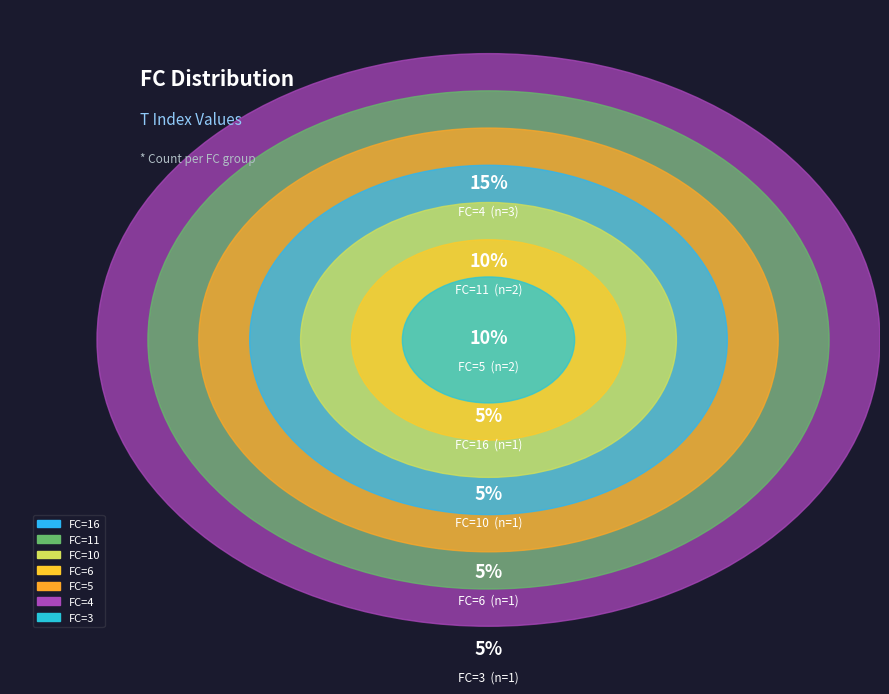

How much of the chart is everything except FC=11?

90.0%